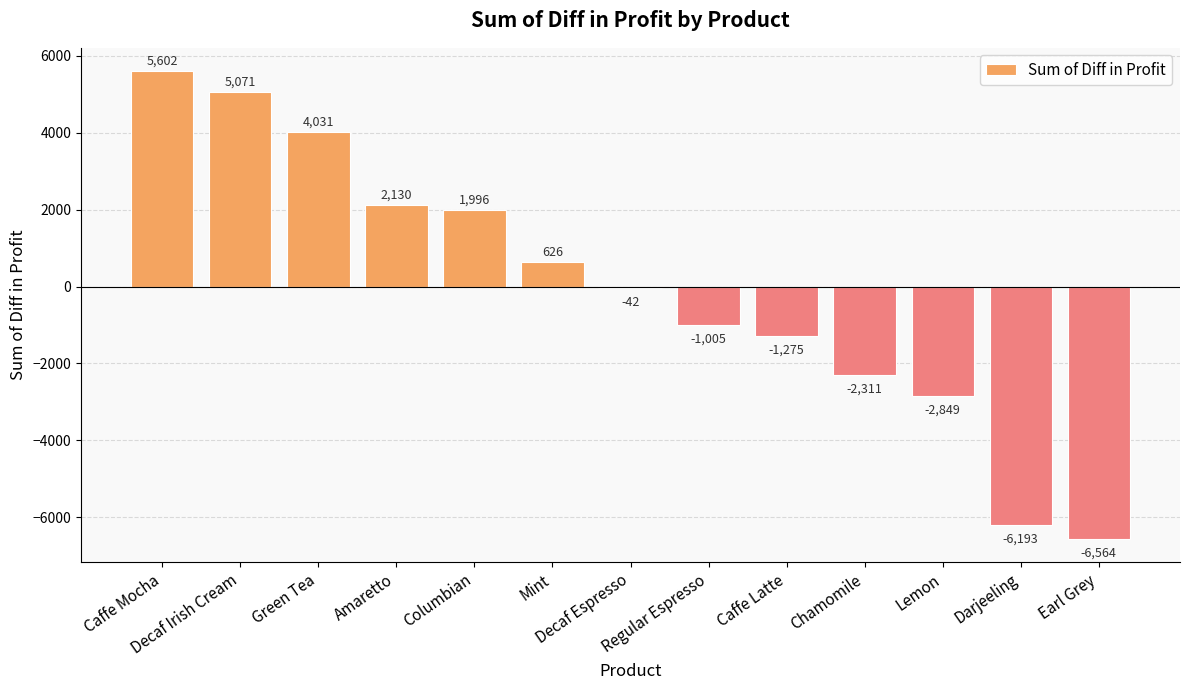

At which category does the chart reach its minimum across all series?

Earl Grey